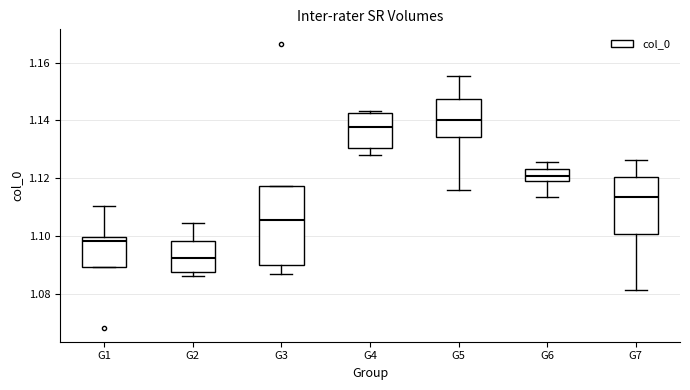

Which box is the tallest, from its lower edge to its upper edge?

G3